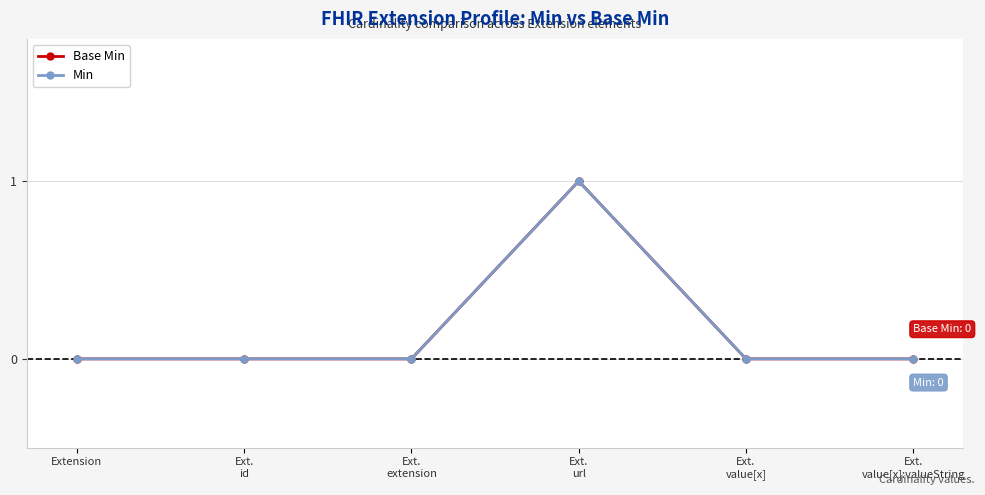

What is the value of the Min point at the 4th from the left?

1